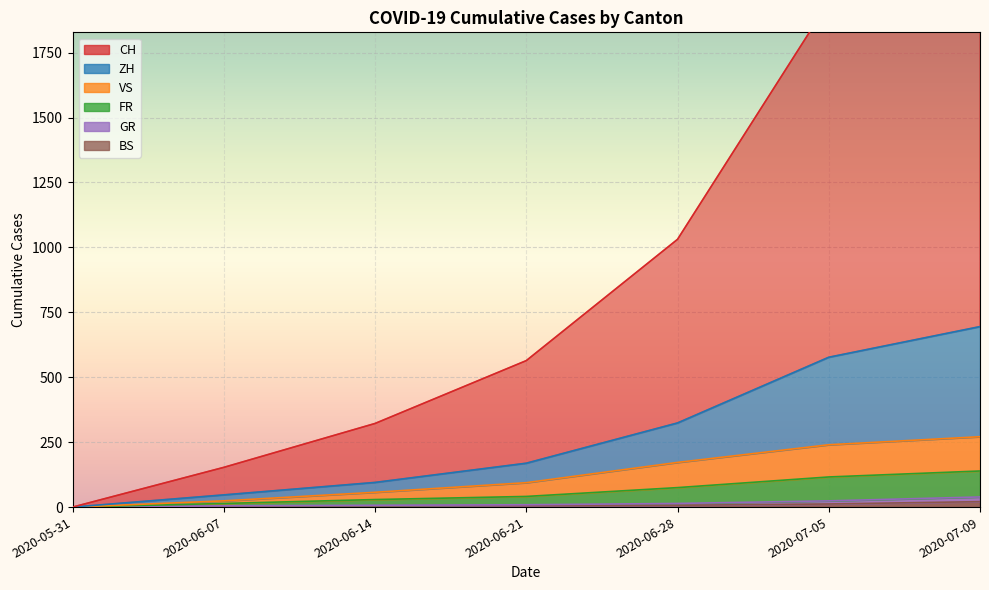

Does the chart display data point markers on the line(s)?

No